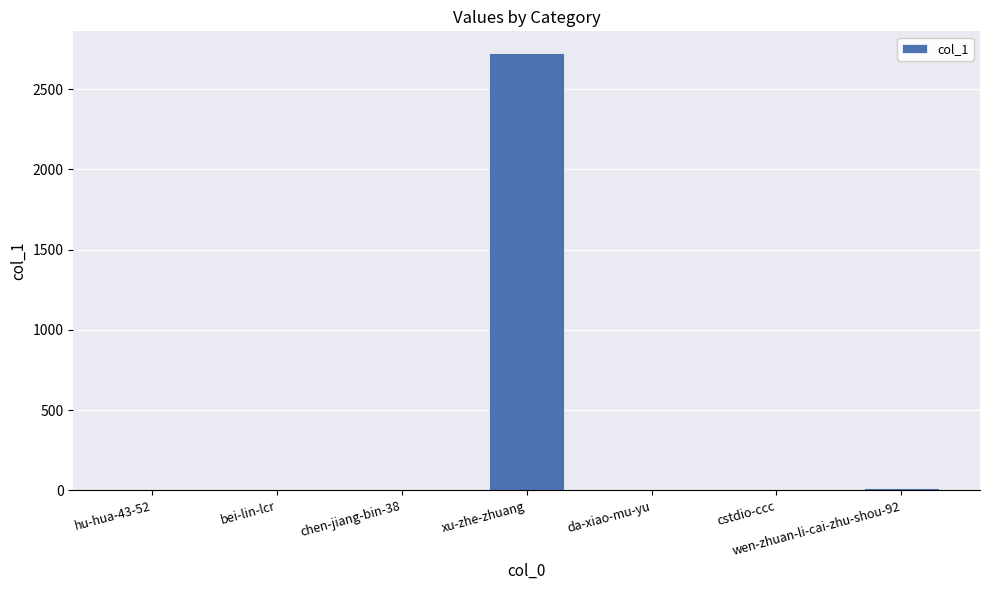

Which has a higher value, wen-zhuan-li-cai-zhu-shou-92 or xu-zhe-zhuang?

xu-zhe-zhuang